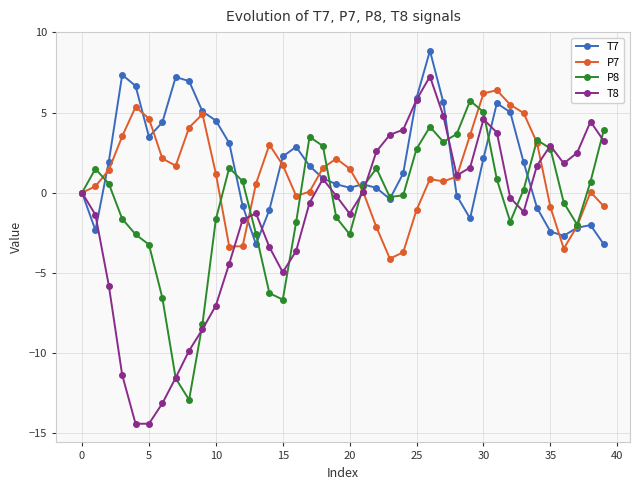

Which series has the widest spread of values?

T8